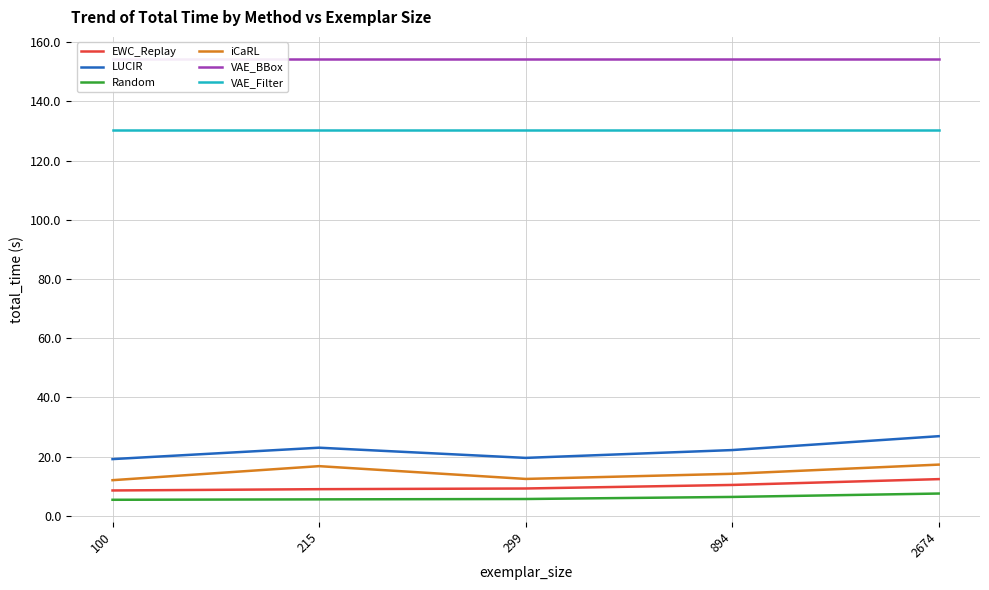

True or false: VAE_BBox has more than 2 points higher than both neighbors.

False